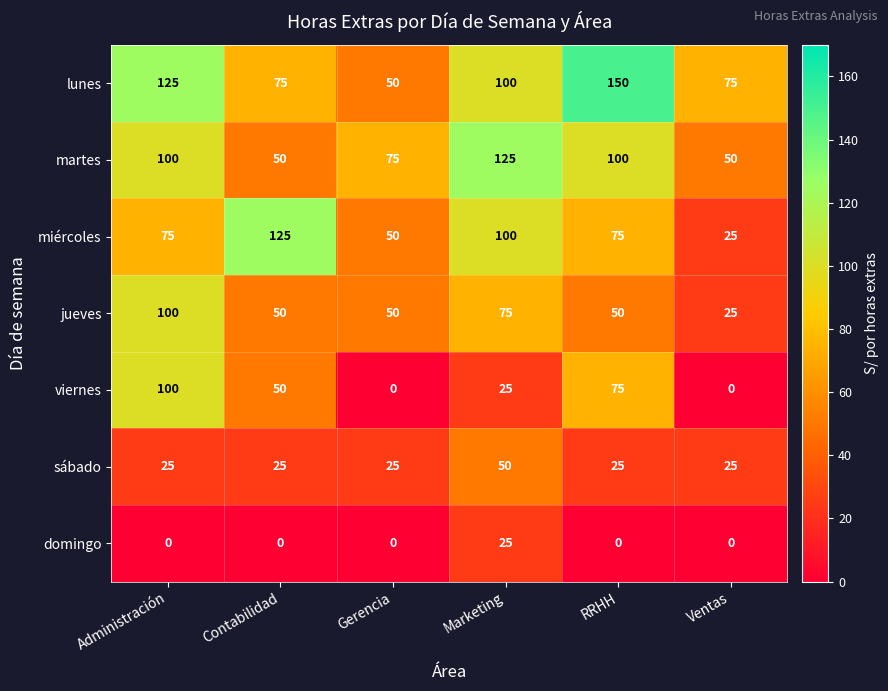

At how many categories does at least one series exceed 132?

1